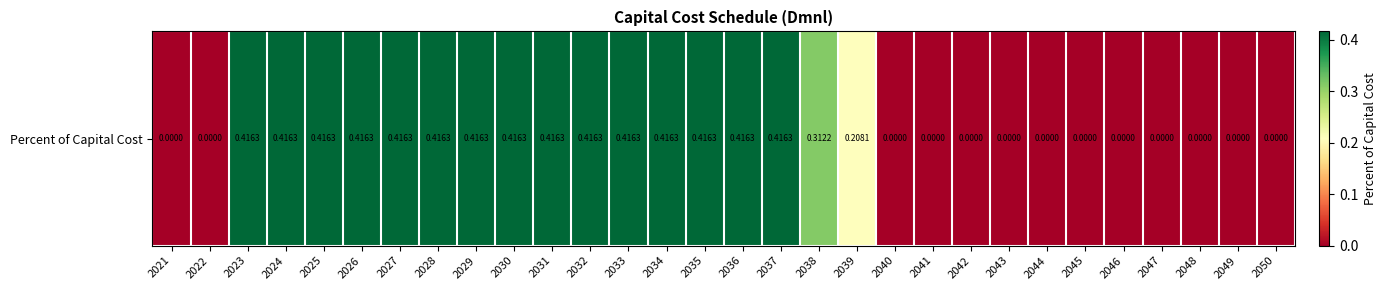

Reading left to right, extract all data points from this chart.

2021=0.0	2022=0.0	2023=0.4	2024=0.4	2025=0.4	2026=0.4	2027=0.4	2028=0.4	2029=0.4	2030=0.4	2031=0.4	2032=0.4	2033=0.4	2034=0.4	2035=0.4	2036=0.4	2037=0.4	2038=0.3	2039=0.2	2040=0.0	2041=0.0	2042=0.0	2043=0.0	2044=0.0	2045=0.0	2046=0.0	2047=0.0	2048=0.0	2049=0.0	2050=0.0